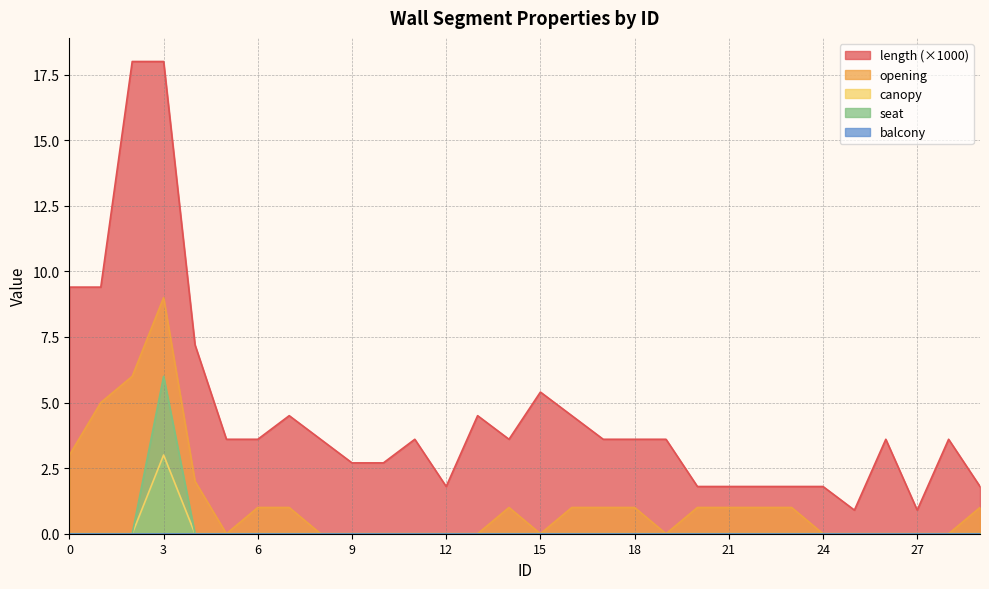

Is the value of canopy at 9 greater than the value of seat at 22?

No